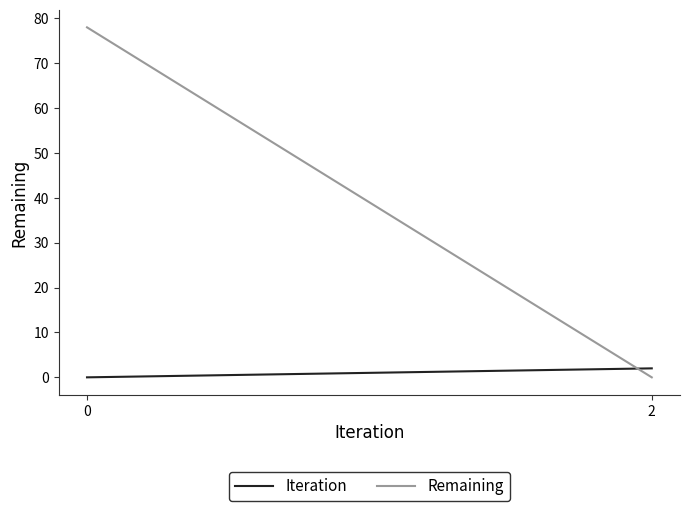

What is the sum of all Remaining values?

78